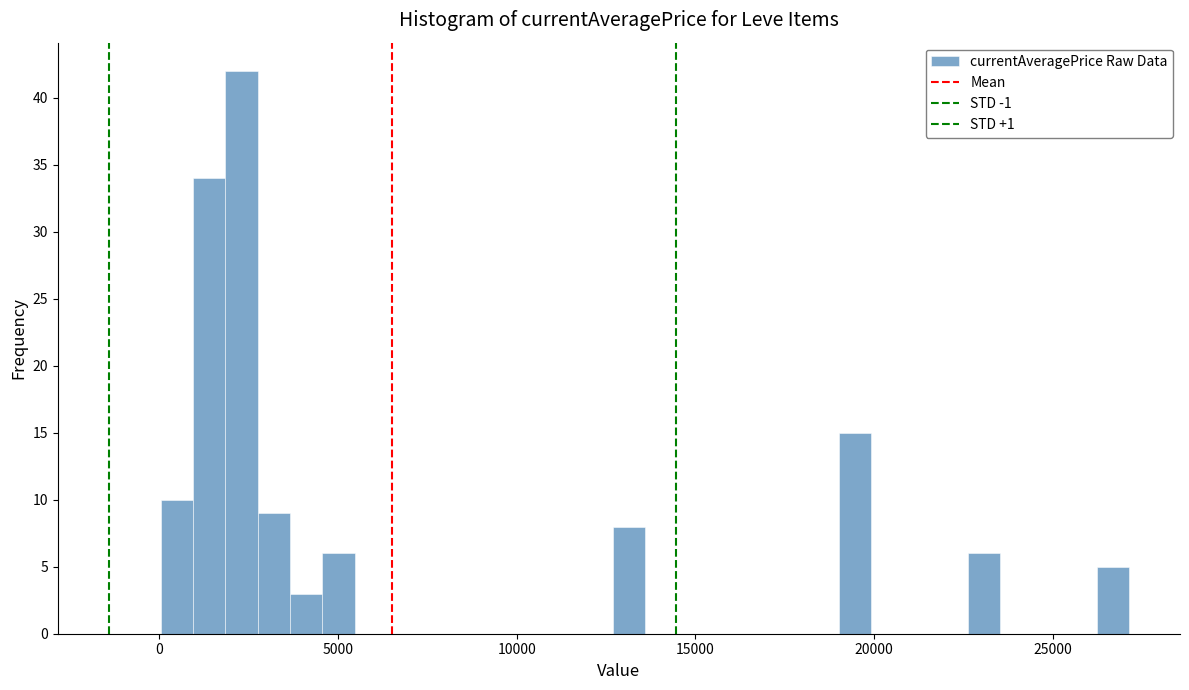

Around what value on the x-axis is the tallest bar? Give the approximate position of its centre, as read against the axis.

2500